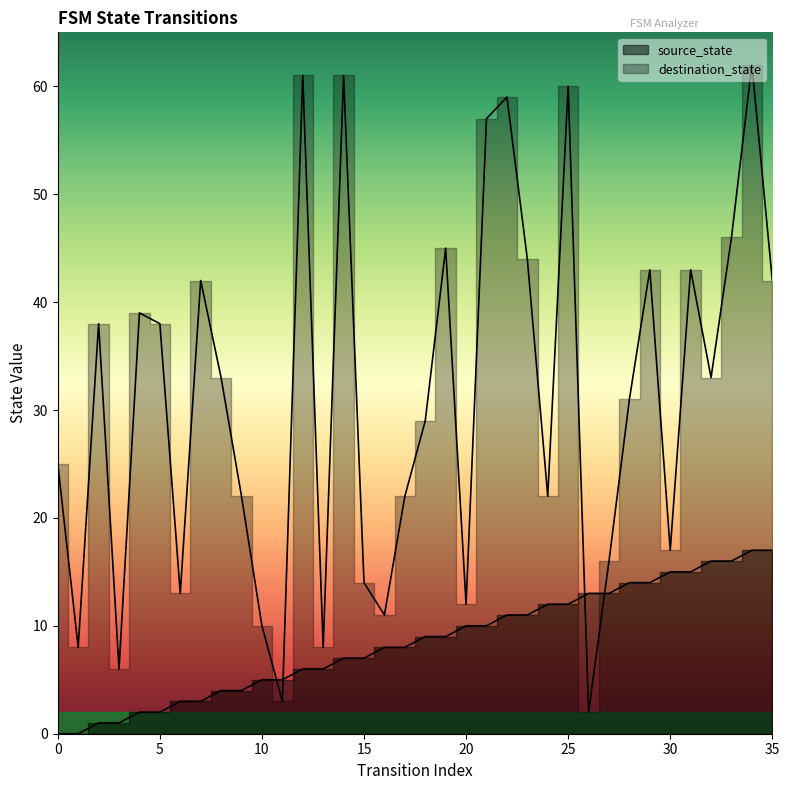

Rank the series at 10 from highest to lowest value.

destination_state, source_state